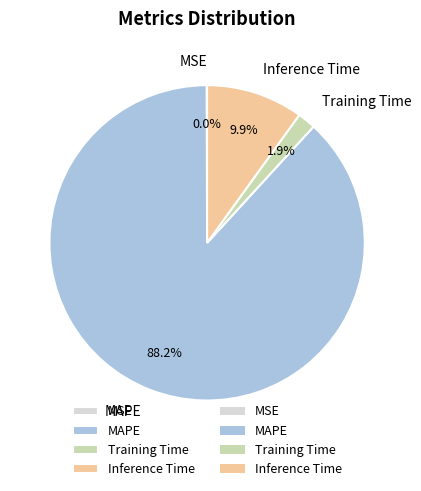

What is the majority slice?

MAPE